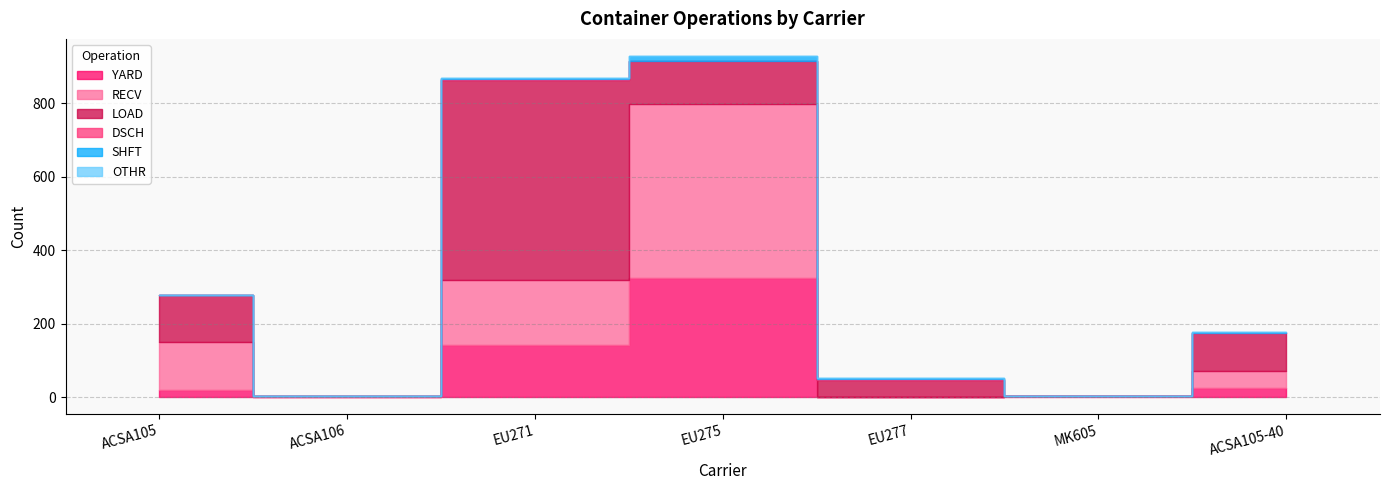

At which category does YARD reach its first local peak?

EU275